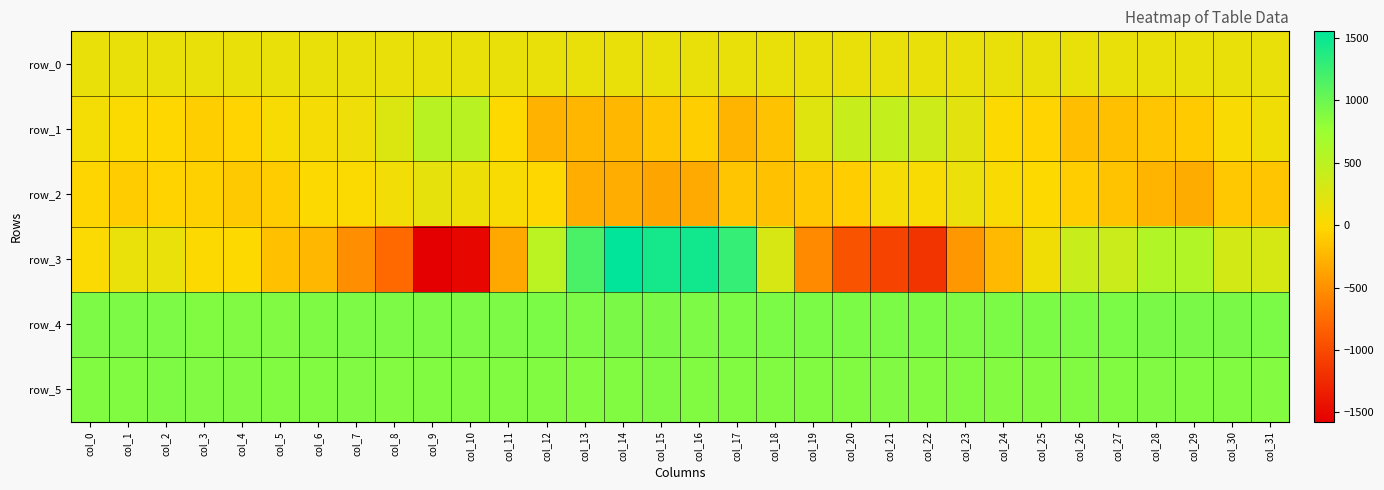

Which series has the largest total across all categories?

row_4